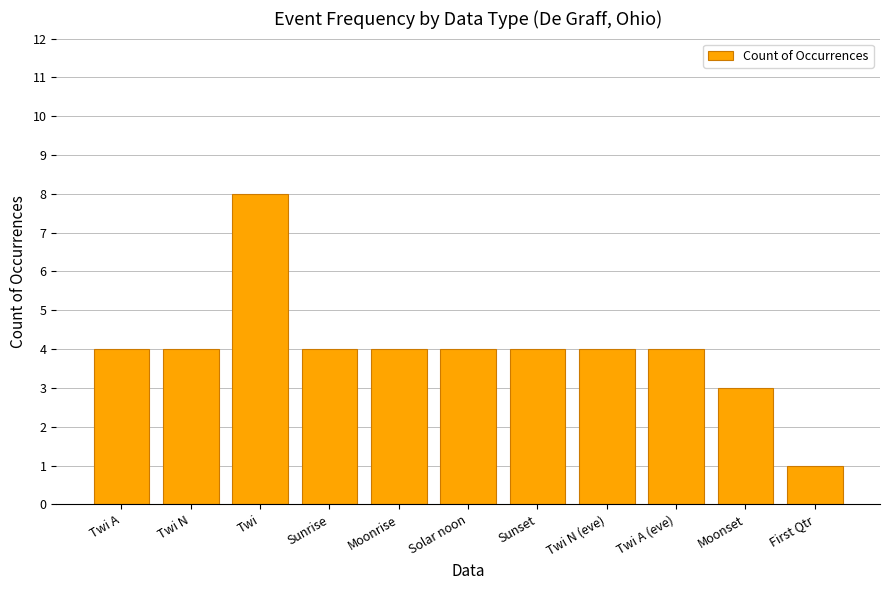

How many categories are shown in the chart?

11